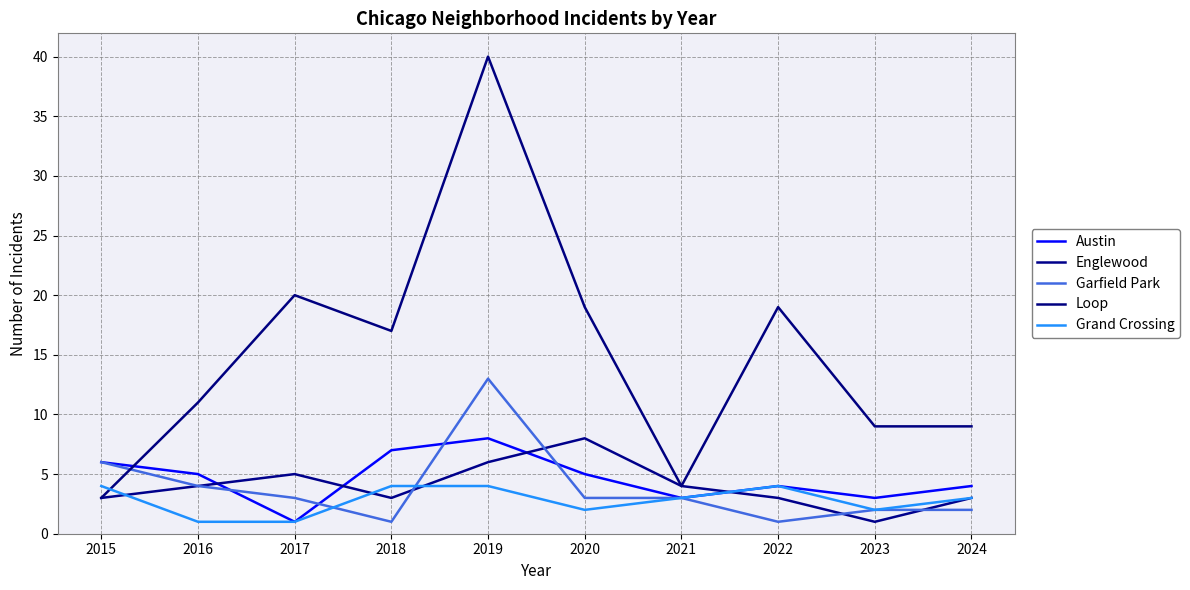

Which has a higher value, 2018 or 2019?

2019